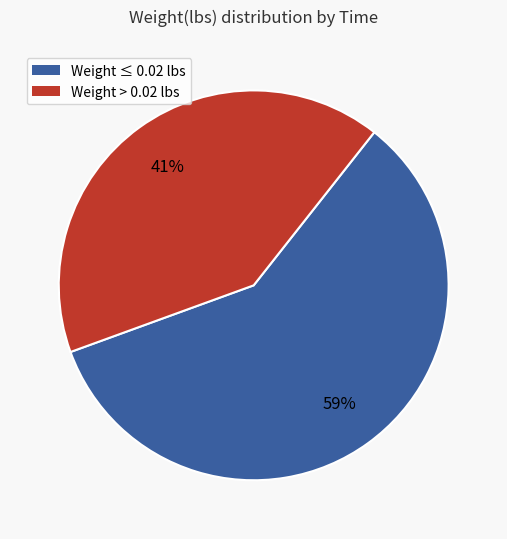

To the nearest percent, what is the combined percentage of Weight > 0.02 lbs and Weight ≤ 0.02 lbs?

100%